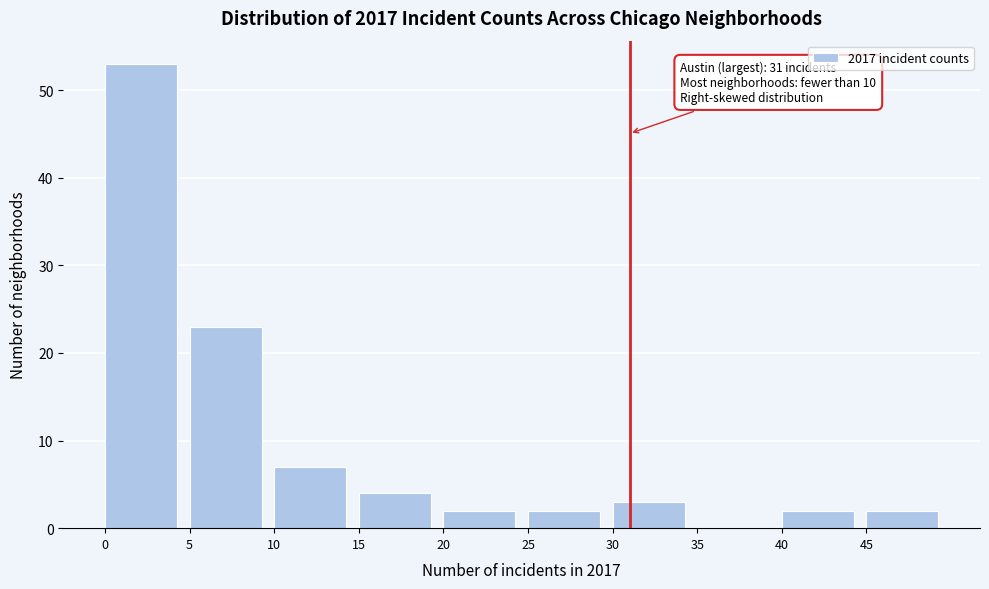

Which range on the x-axis has the tallest bar?

0 to 5